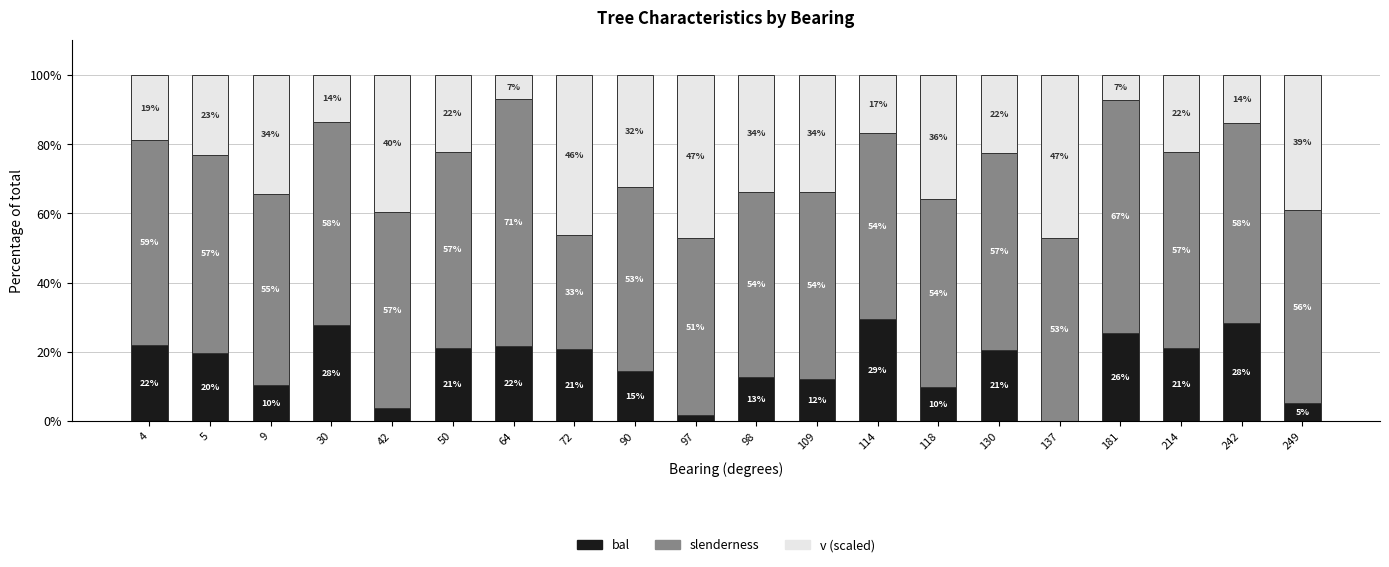

What is the highest value of the bal series?

29.5